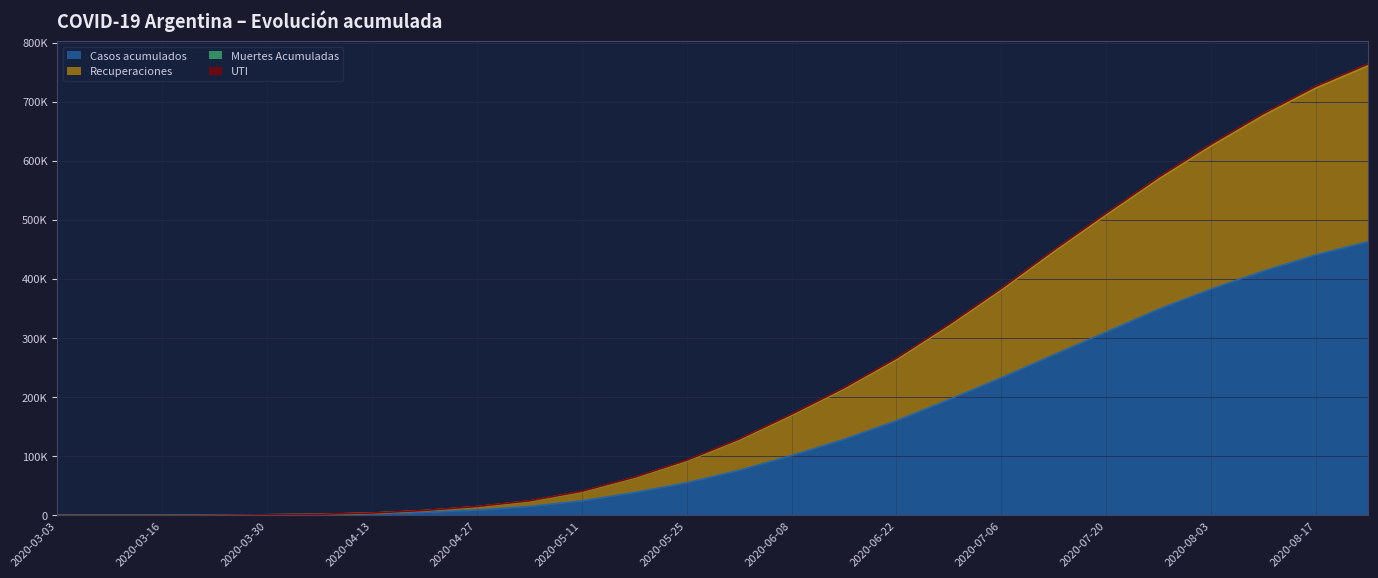

Rank the categories by Recuperaciones value from lowest to highest.

2020-03-03, 2020-03-09, 2020-03-16, 2020-03-23, 2020-03-30, 2020-04-06, 2020-04-13, 2020-04-20, 2020-04-27, 2020-05-04, 2020-05-11, 2020-05-18, 2020-05-25, 2020-06-01, 2020-06-08, 2020-06-15, 2020-06-22, 2020-06-29, 2020-07-06, 2020-07-13, 2020-07-20, 2020-07-27, 2020-08-03, 2020-08-10, 2020-08-17, 2020-08-24